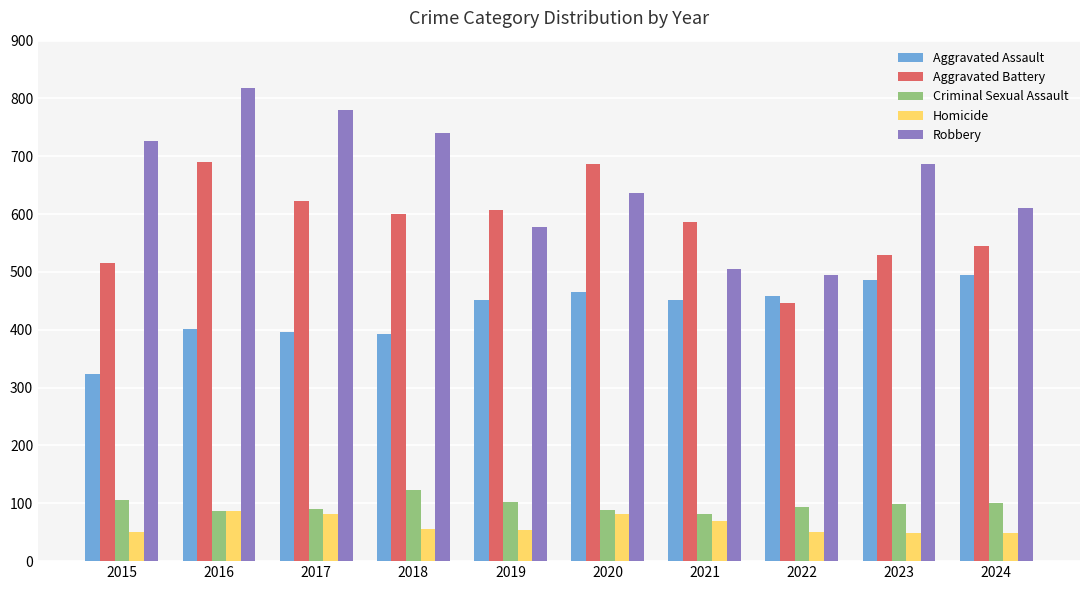

What is the maximum value for Aggravated Battery?

691